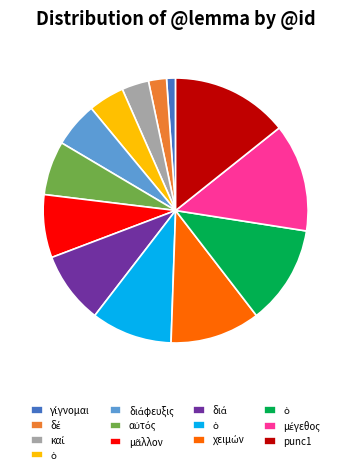

Does any single category account for the majority?

No